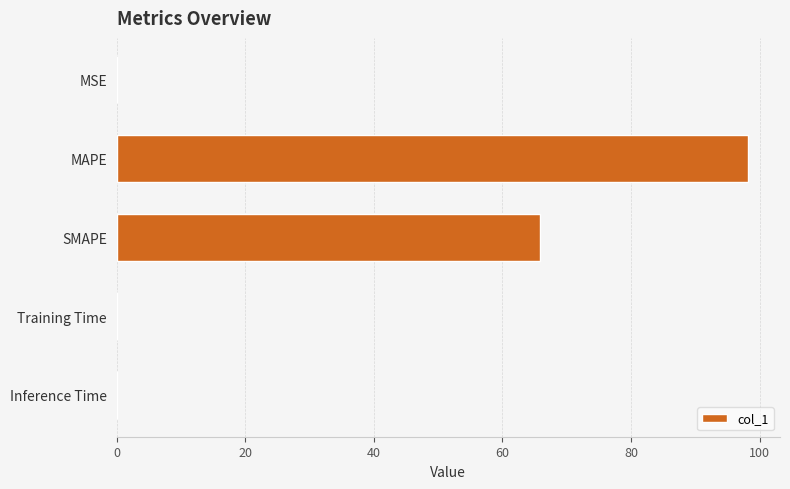

Read the value at MAPE.

98.3